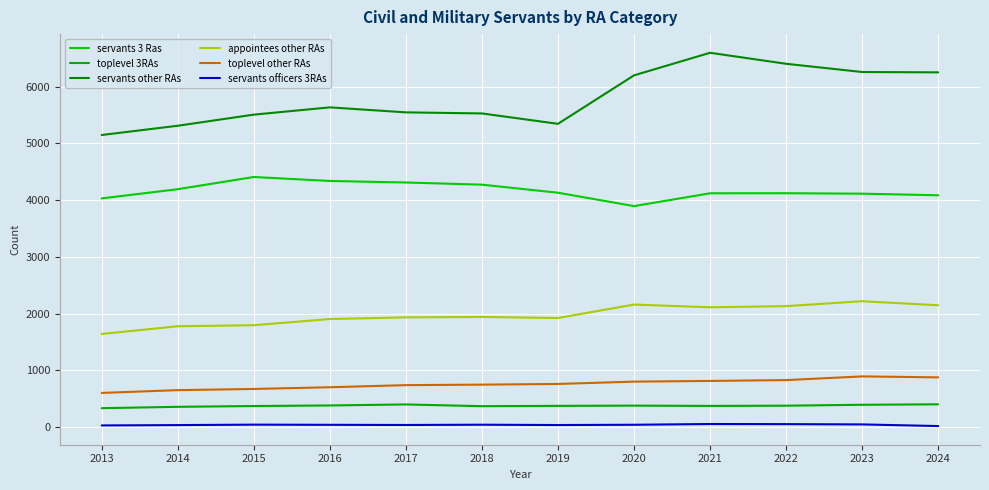

Does the chart have visible grid lines?

Yes